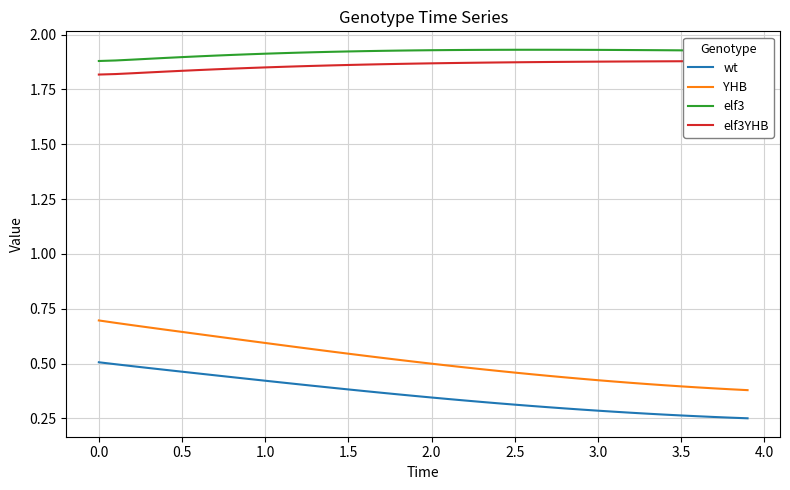

Count the elf3 values in the range 1 to 2.

40